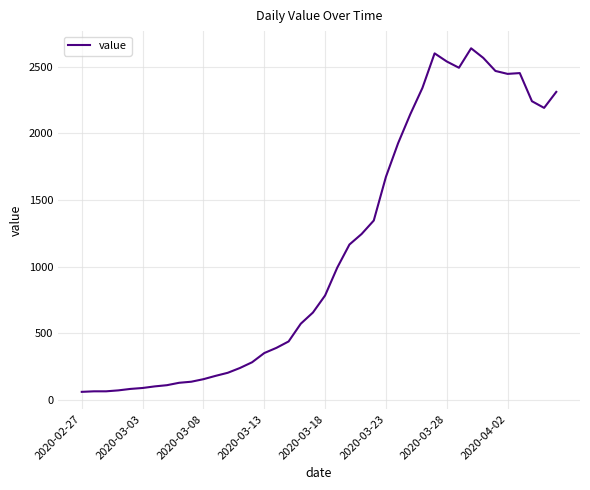

What is the maximum value shown in the chart?

2638